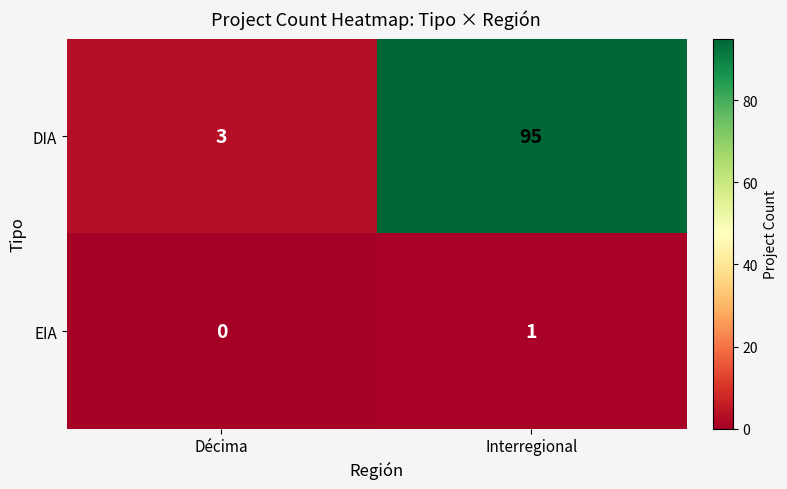

Which label corresponds to the largest value in the chart?

Interregional